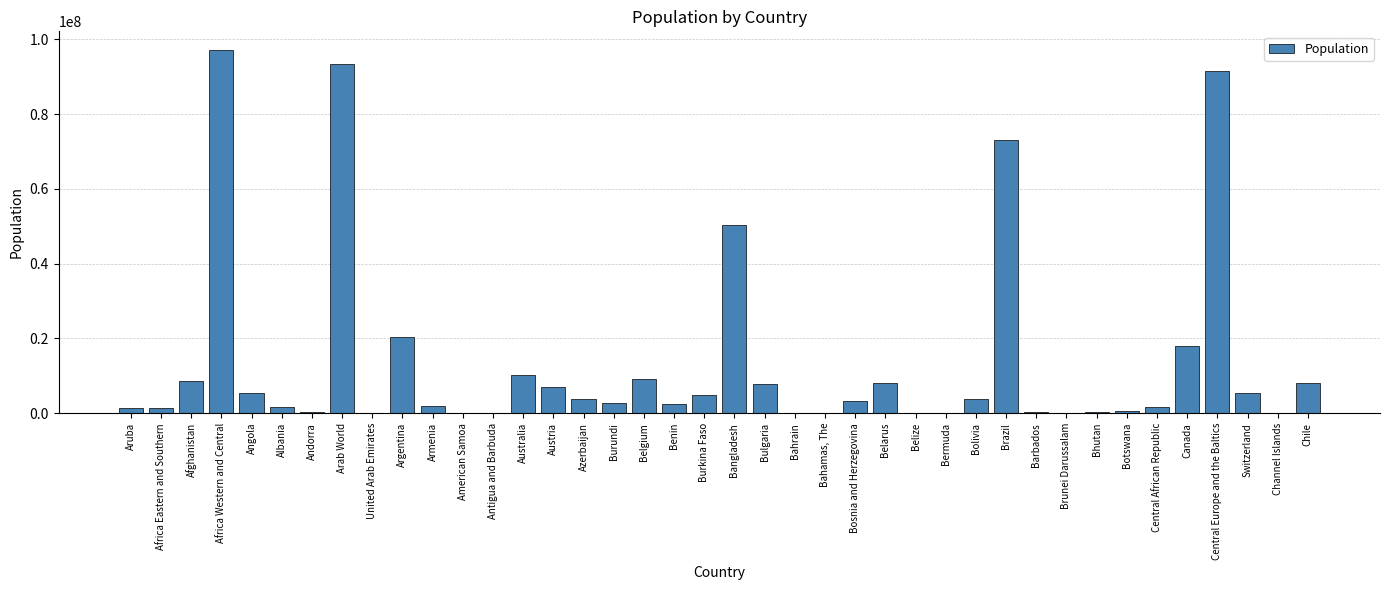

The value at Belarus is 8198000. True or false?

True